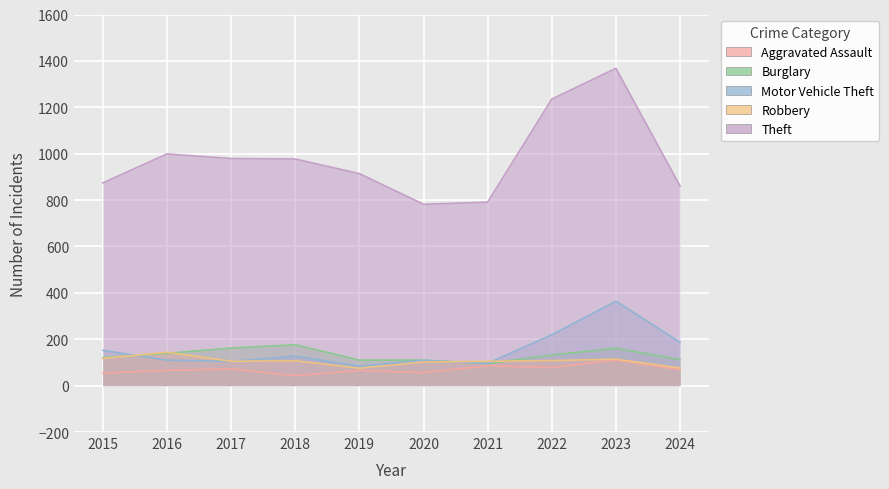

True or false: Aggravated Assault has a value of 72 at 2017.

True